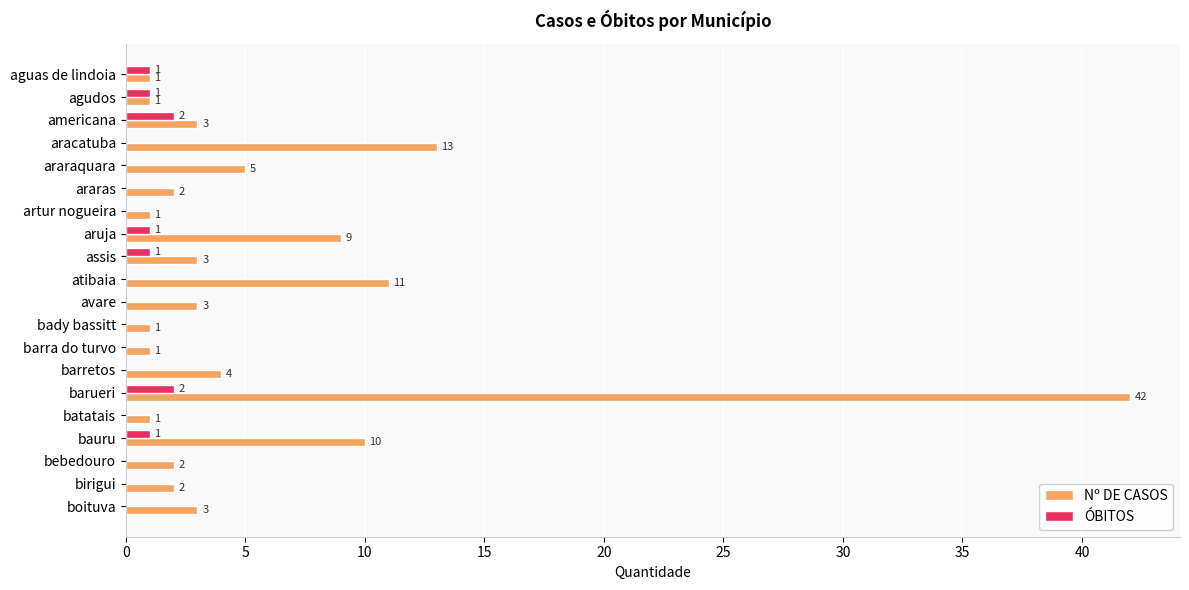

How many data points does each series have?

20